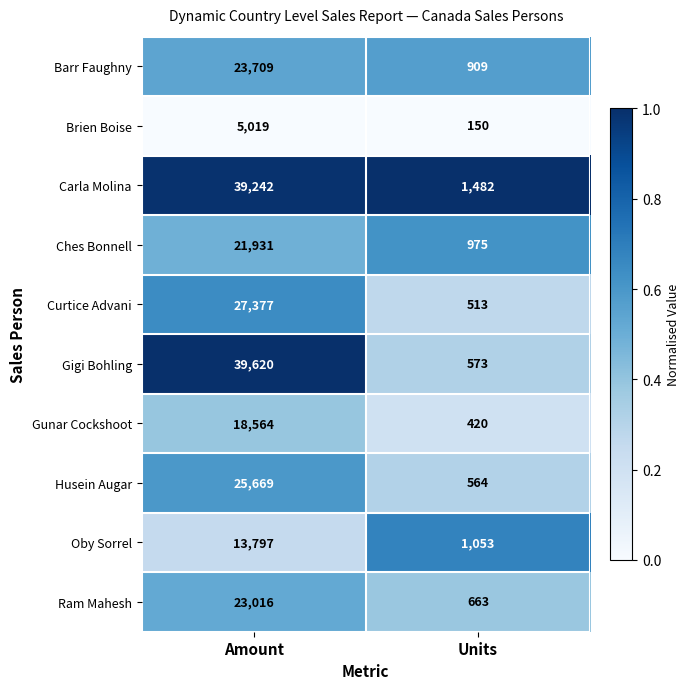

Reading right to left, transcribe all the data shown in this chart.

Barr Faughny: Units=909	Amount=23709
Brien Boise: Units=150	Amount=5019
Carla Molina: Units=1482	Amount=39242
Ches Bonnell: Units=975	Amount=21931
Curtice Advani: Units=513	Amount=27377
Gigi Bohling: Units=573	Amount=39620
Gunar Cockshoot: Units=420	Amount=18564
Husein Augar: Units=564	Amount=25669
Oby Sorrel: Units=1053	Amount=13797
Ram Mahesh: Units=663	Amount=23016